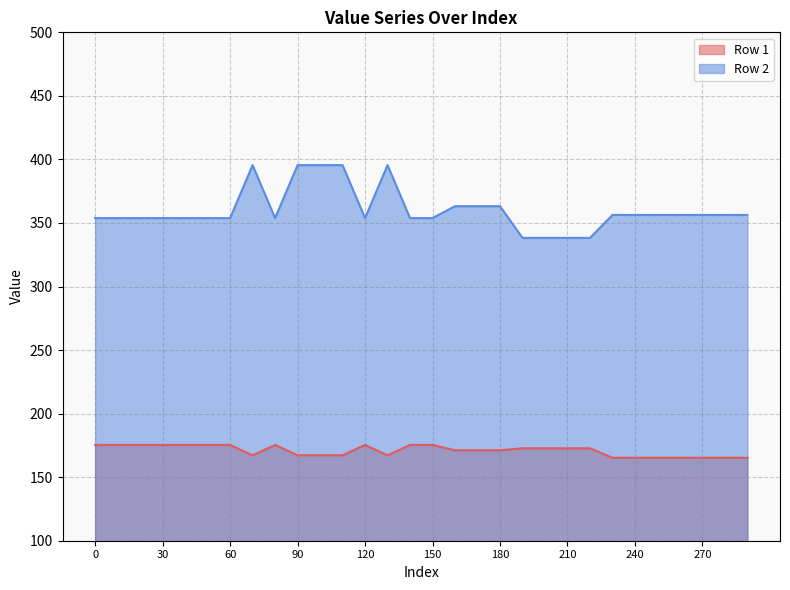

At which category is the sum across all series the highest?

70